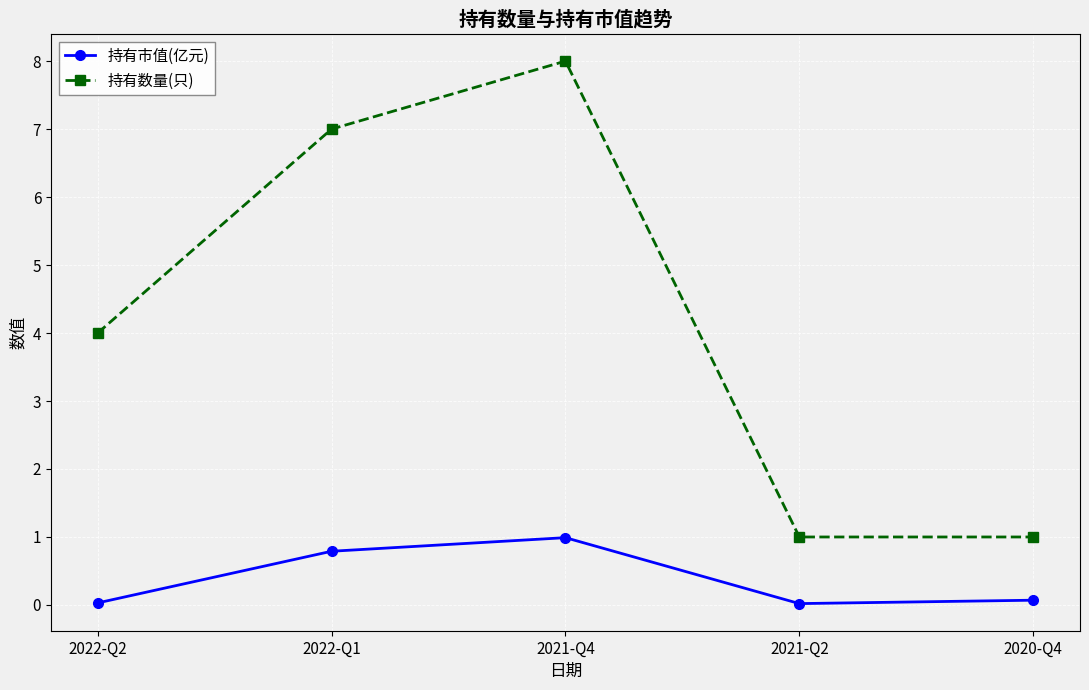

Rank the series by their average value, from lowest to highest.

持有市值(亿元), 持有数量(只)